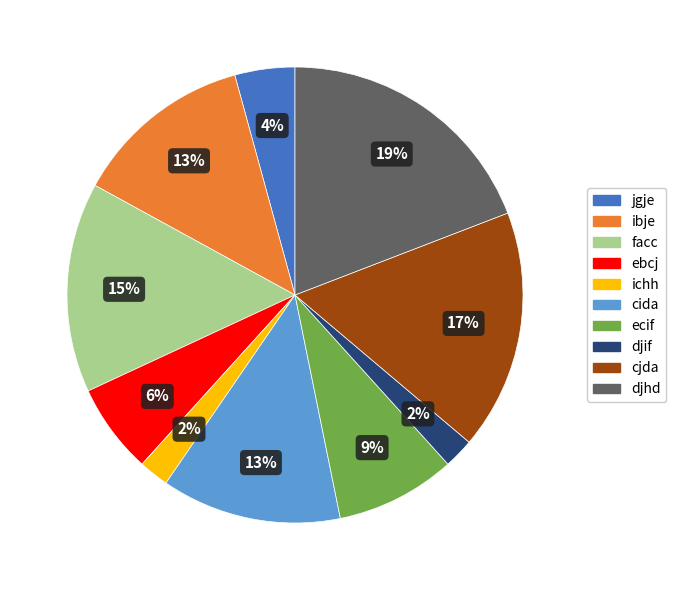

Count the number of slices in the pie.

10